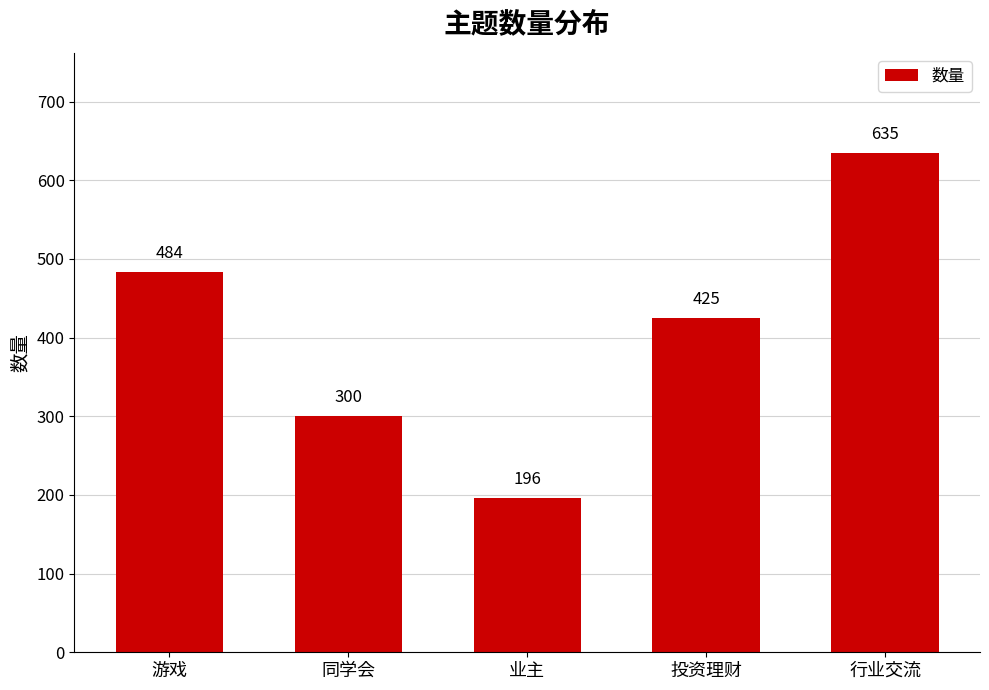

Which category has the lowest value across all series?

业主